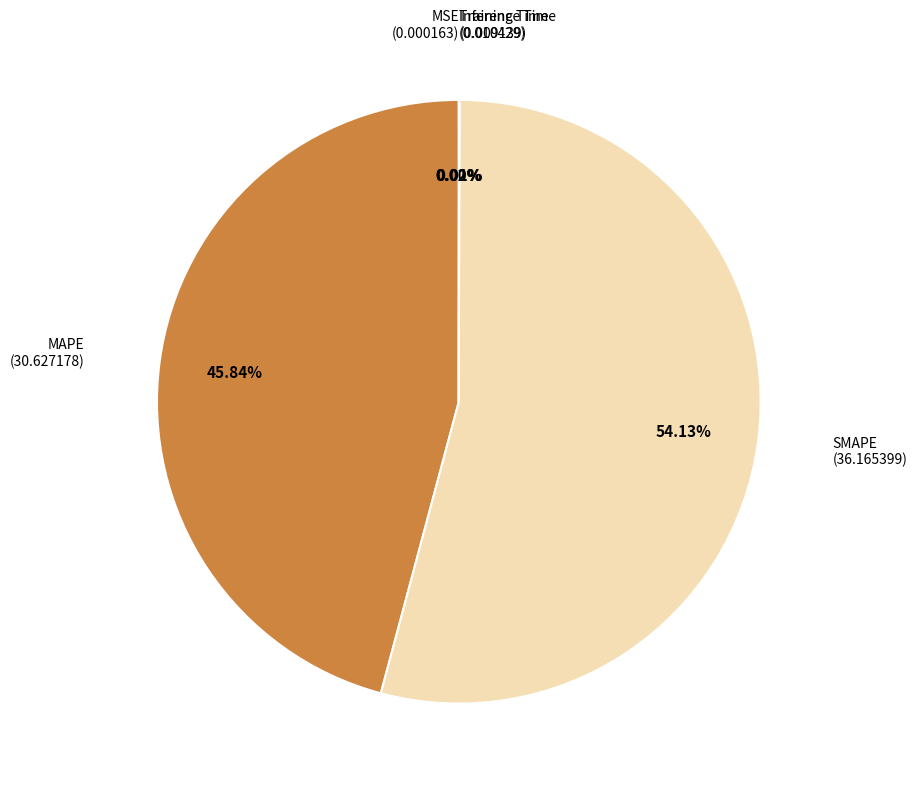

Does any single category account for the majority?

Yes